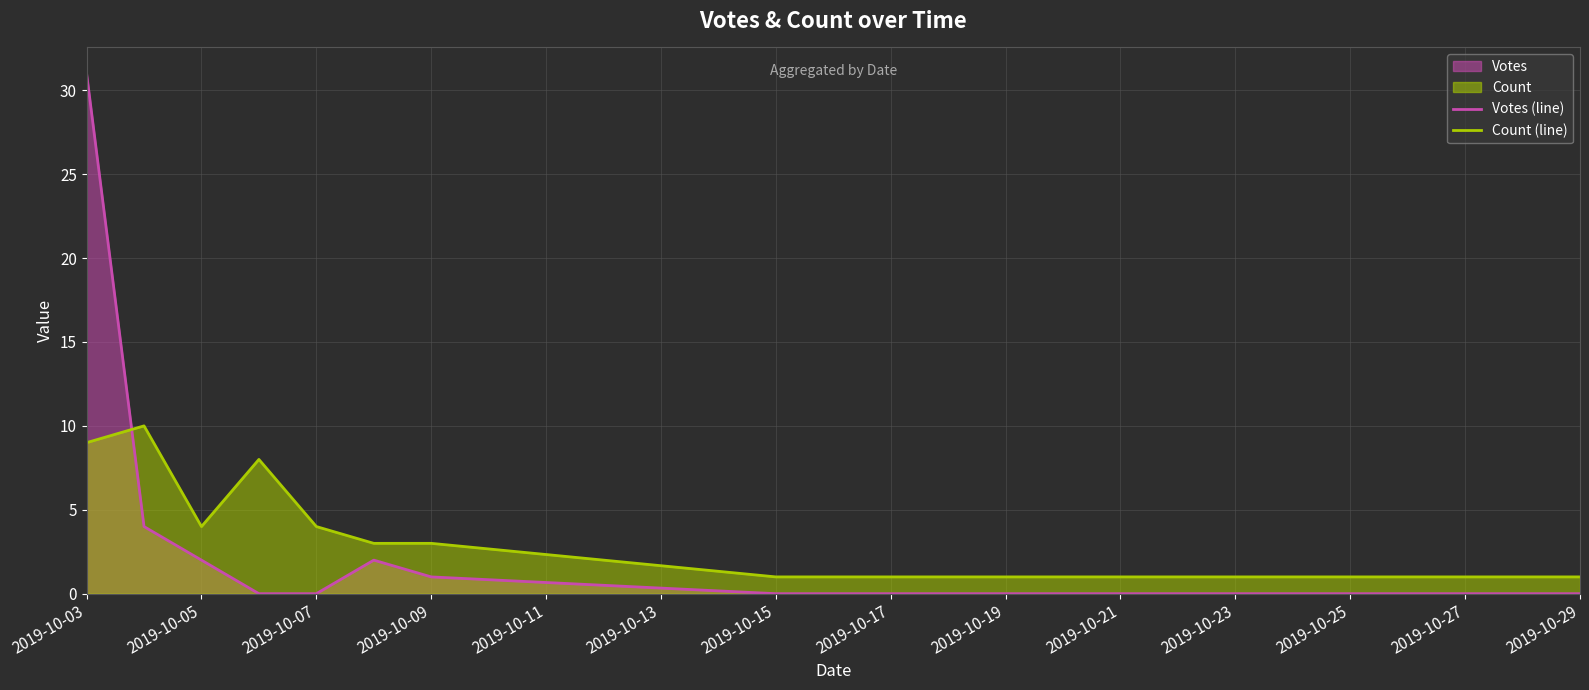

At which category is the sum across all series the highest?

2019-10-03